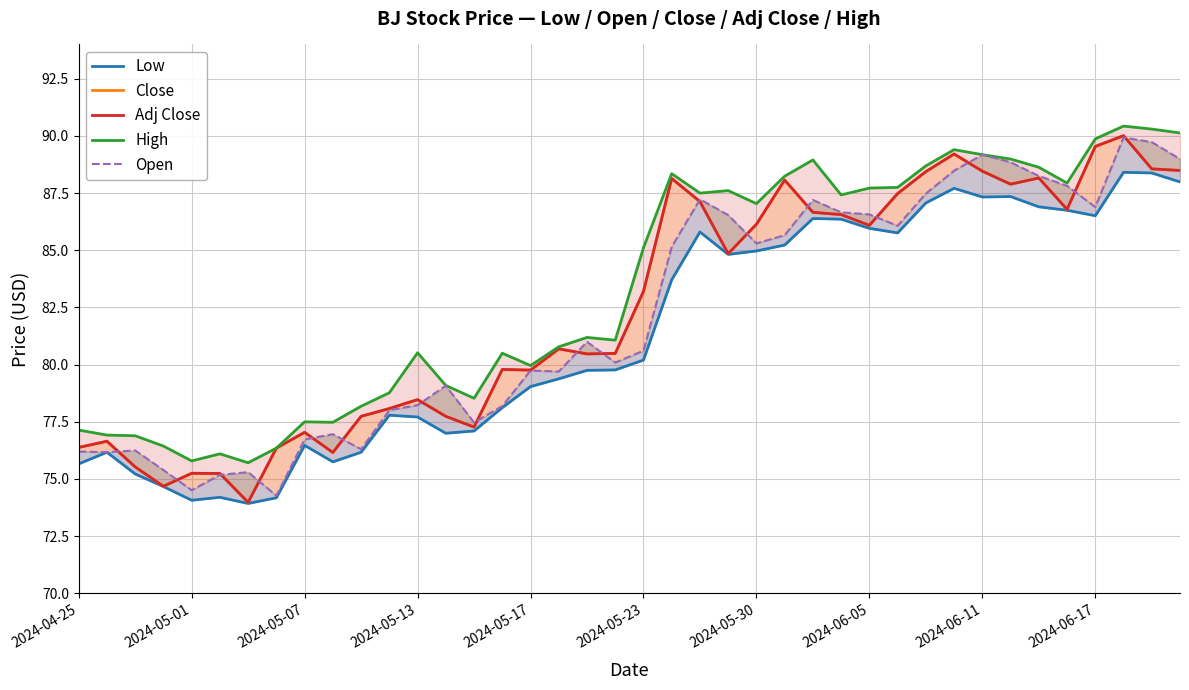

Which series has the largest total across all categories?

High